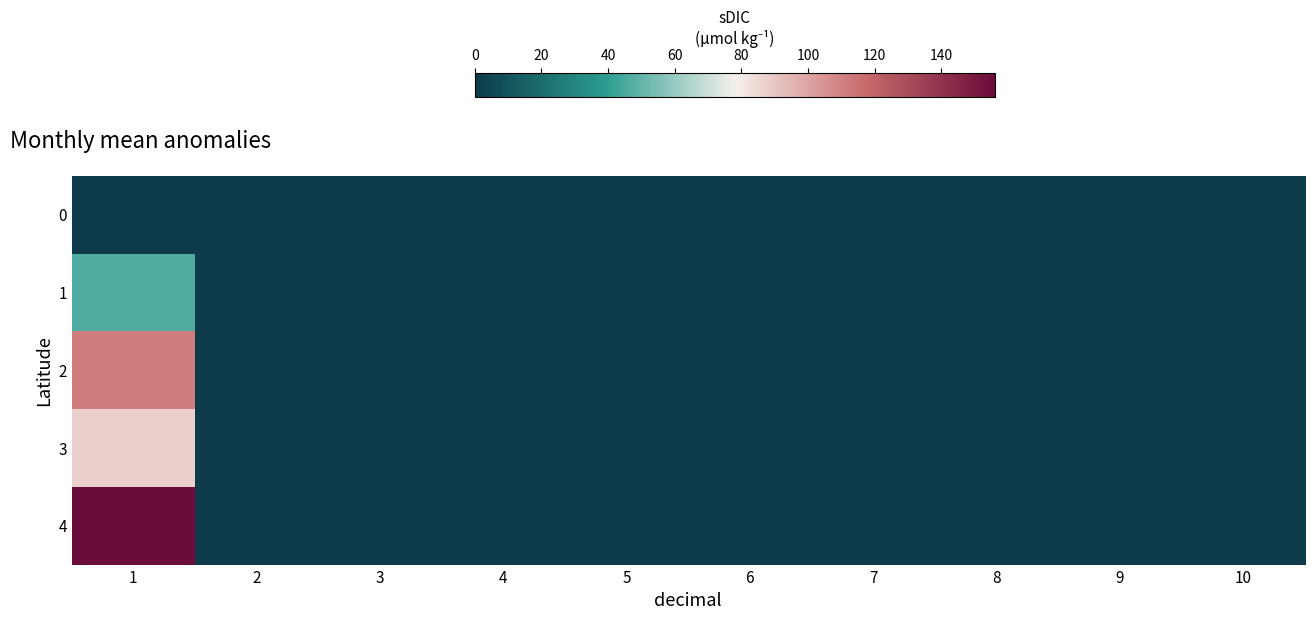

How many series are shown in this chart?

5